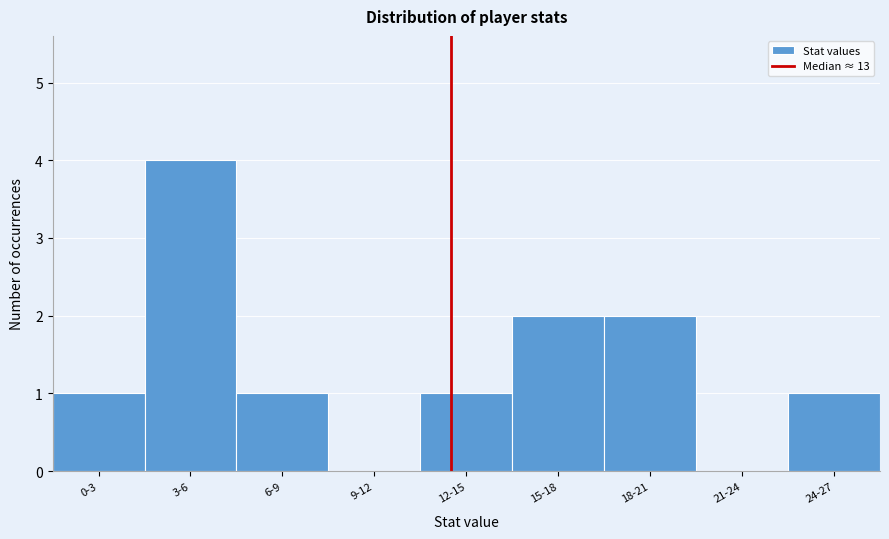

Reading left to right, what are all the values shown in this chart?

0-3=1	3-6=4	6-9=1	9-12=0	12-15=1	15-18=2	18-21=2	21-24=0	24-27=1